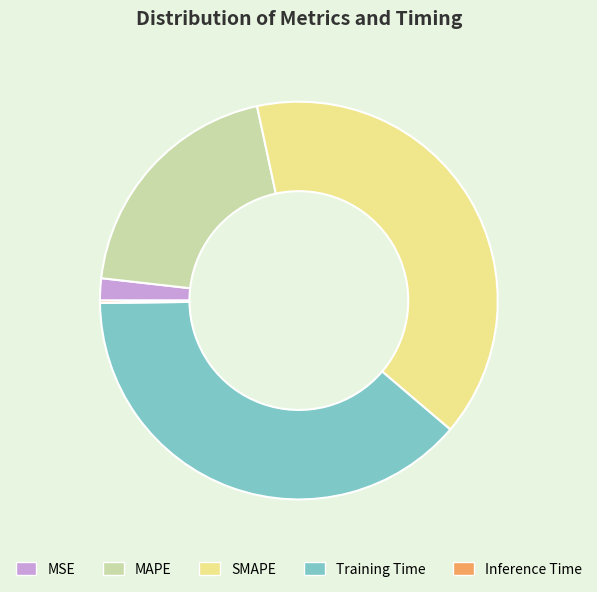

What is the largest slice in the pie chart?

SMAPE